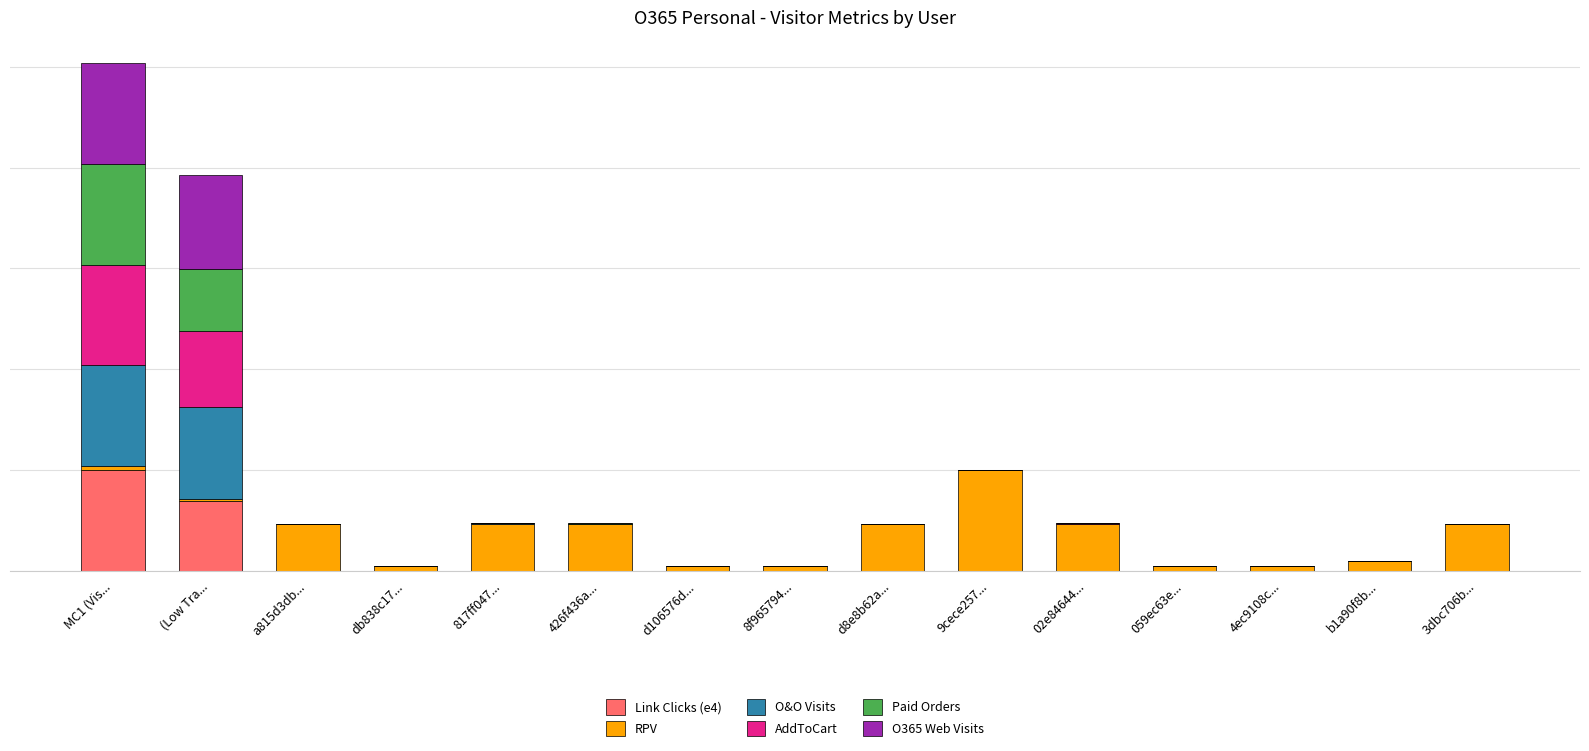

True or false: O365 Web Visits has a value of 0.0 at 8f965794....

True